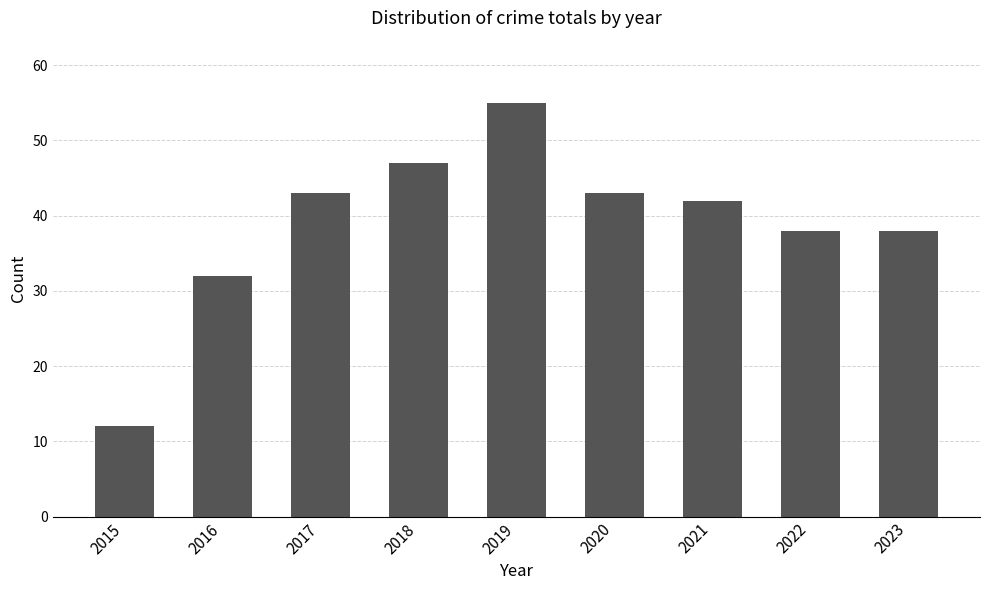

What is the ratio of the value at 2015 to the value at 2020?

0.3